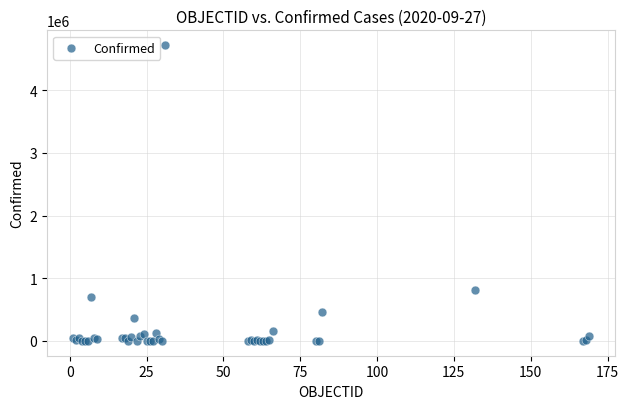

What Y value in the scatter plot is closest to 2359044?

806038